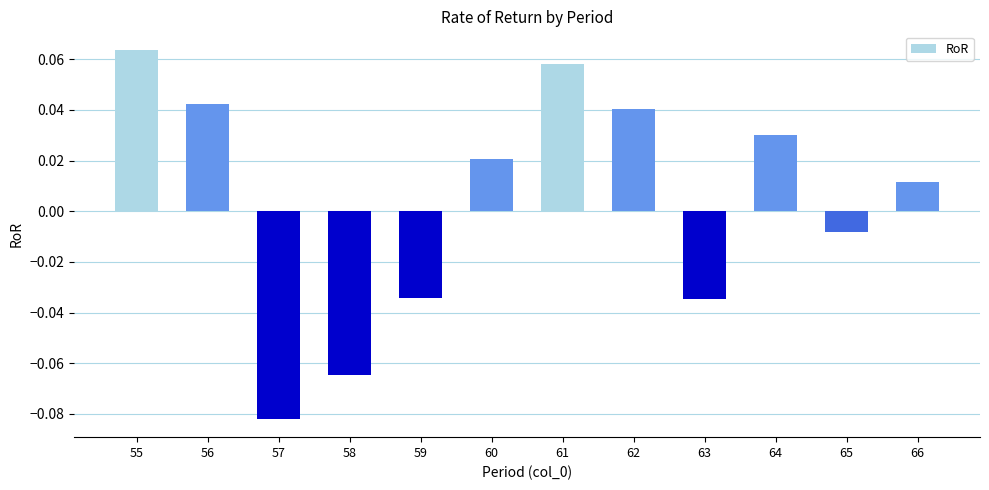

Which label corresponds to the smallest value in the chart?

57